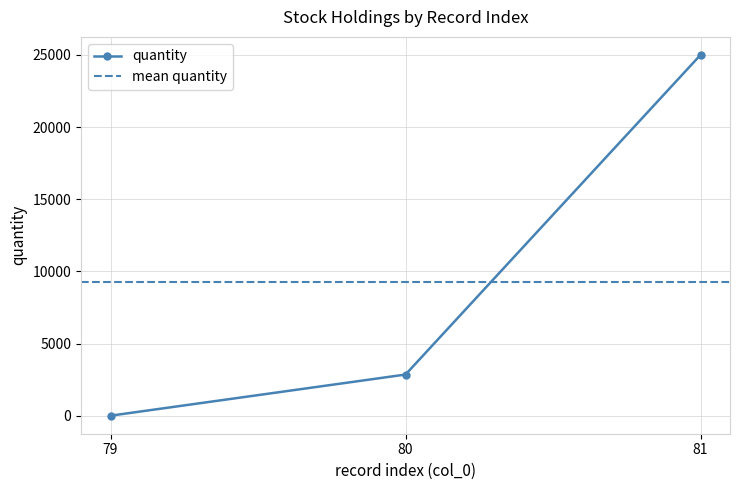

Which has a higher value, 79 or 81?

81